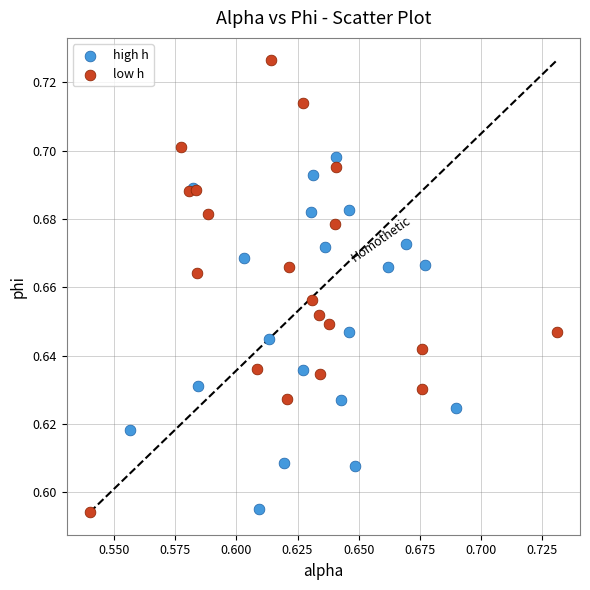

Which series has the widest spread of Y values?

low h